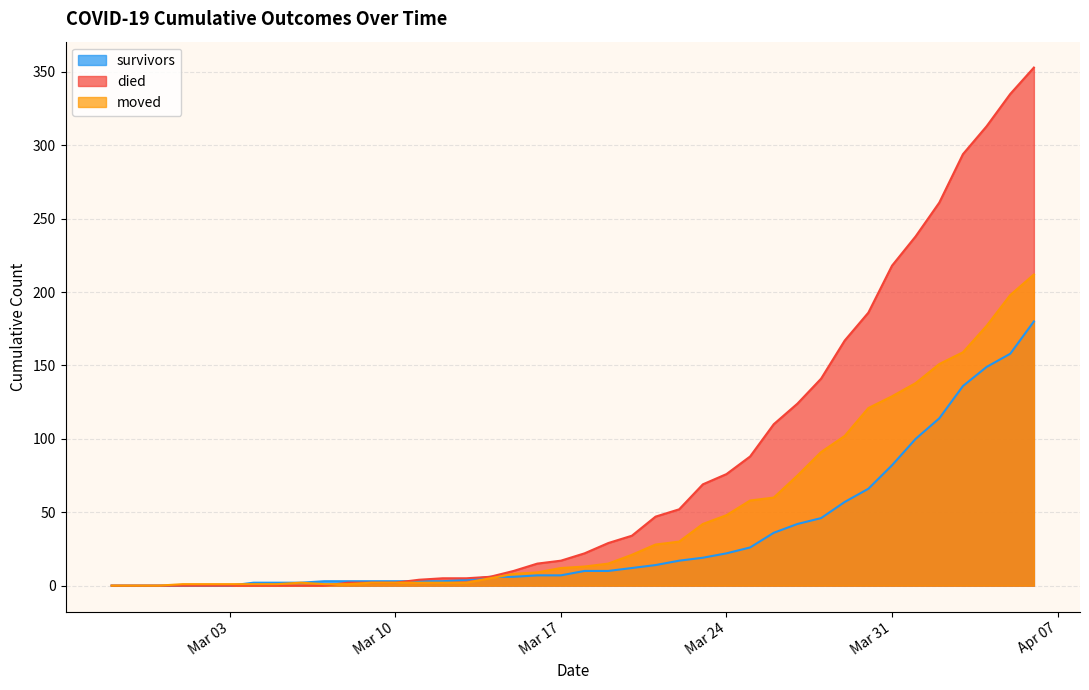

True or false: died has a value of 0 at 2020-03-04.

True